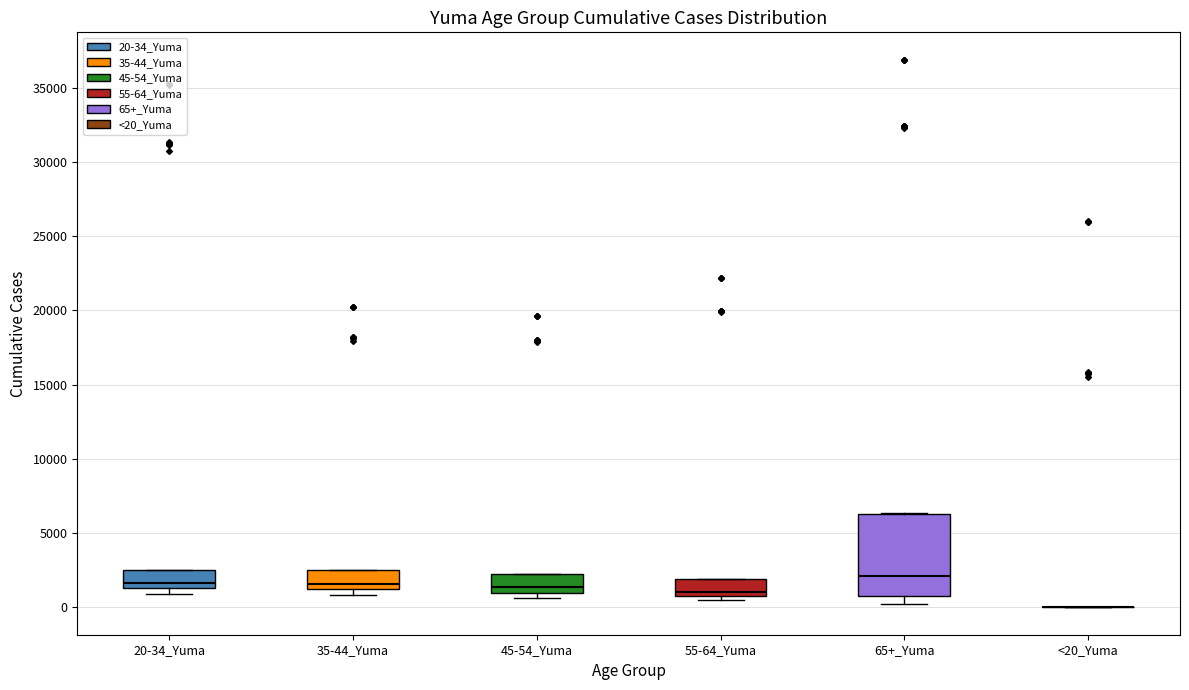

Comparing the boxes themselves (not the whiskers), which one is the tallest?

65+_Yuma